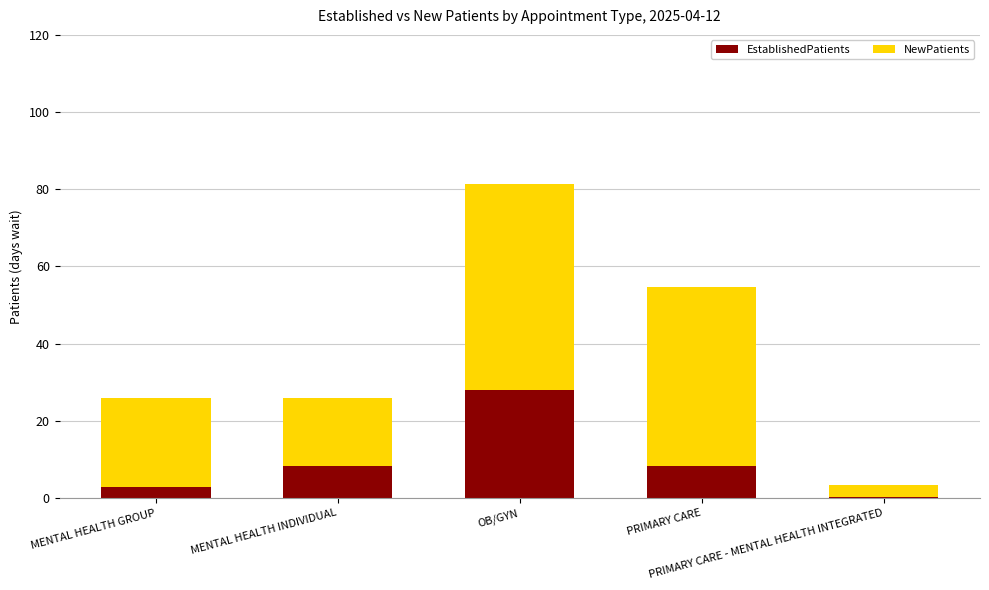

What is the maximum value for EstablishedPatients?

28.0